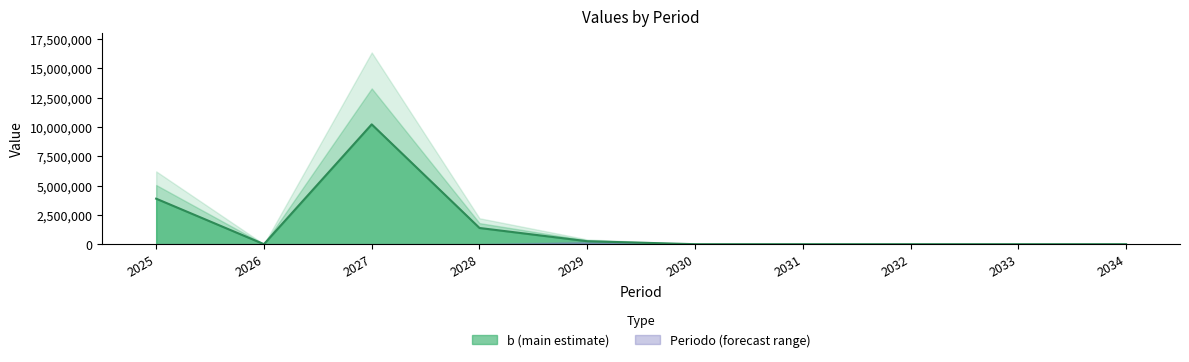

Does the chart display data point markers on the line(s)?

No